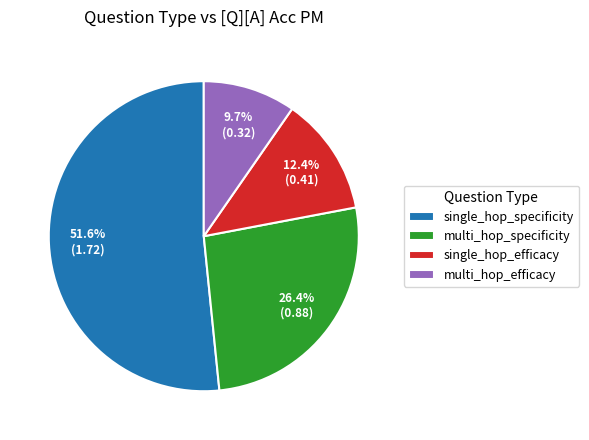

How many segments does this pie chart have?

4